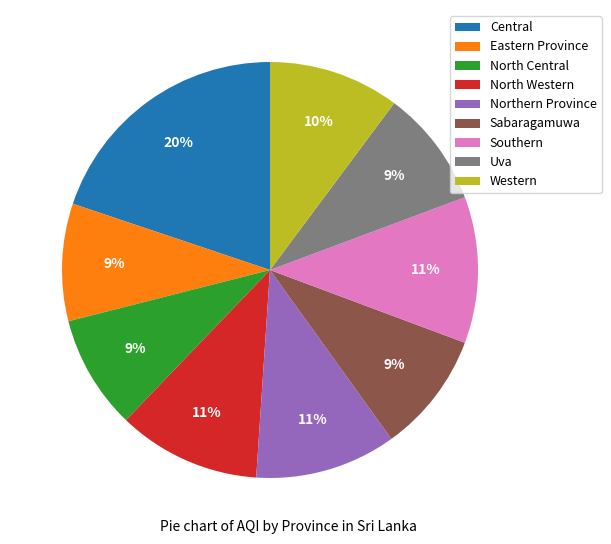

To the nearest percent, what is the difference between the largest and smallest slice percentages?

11%